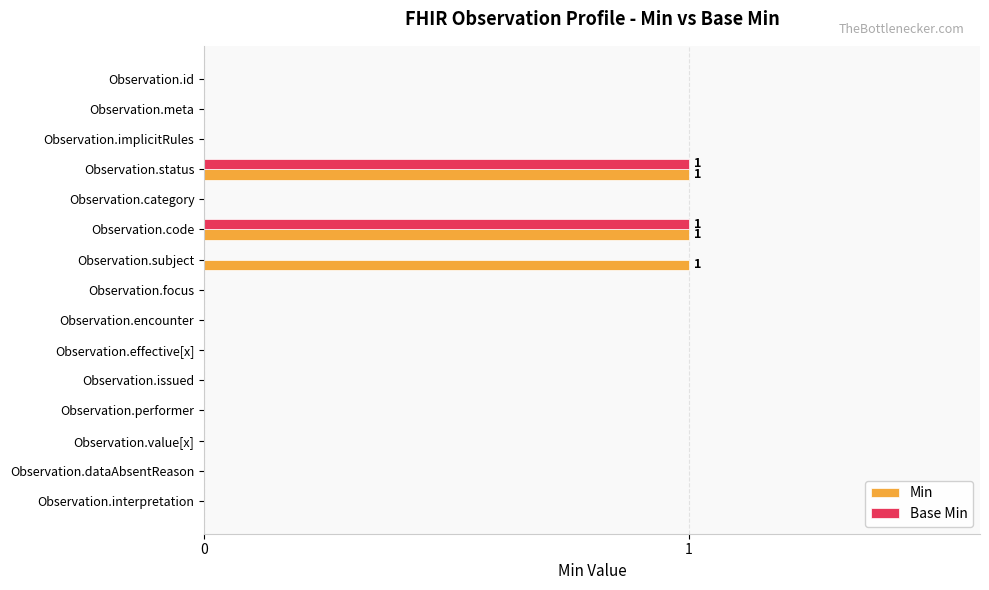

Which series has the largest total across all categories?

Min